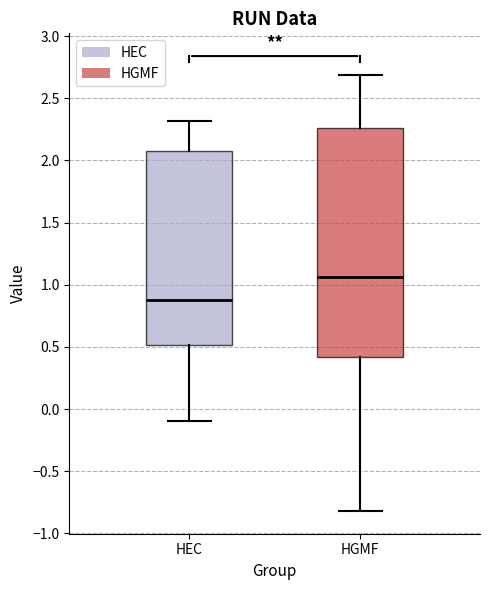

Where does the upper whisker of the box for HEC end on the y-axis? The values are not printed on the chart, so give them approximately, as read against the axis.

2.30